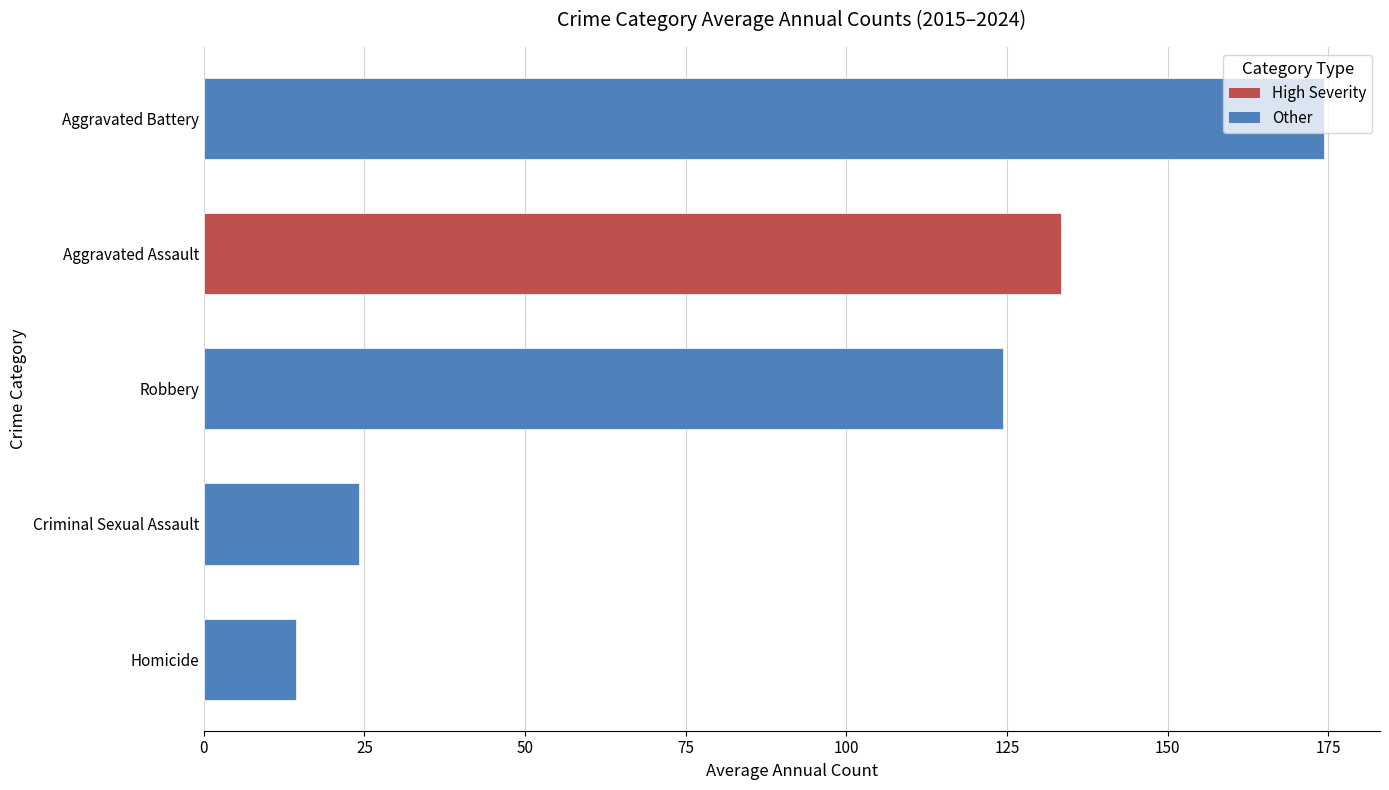

Is it true that the value at Aggravated Battery is 282.2?

False